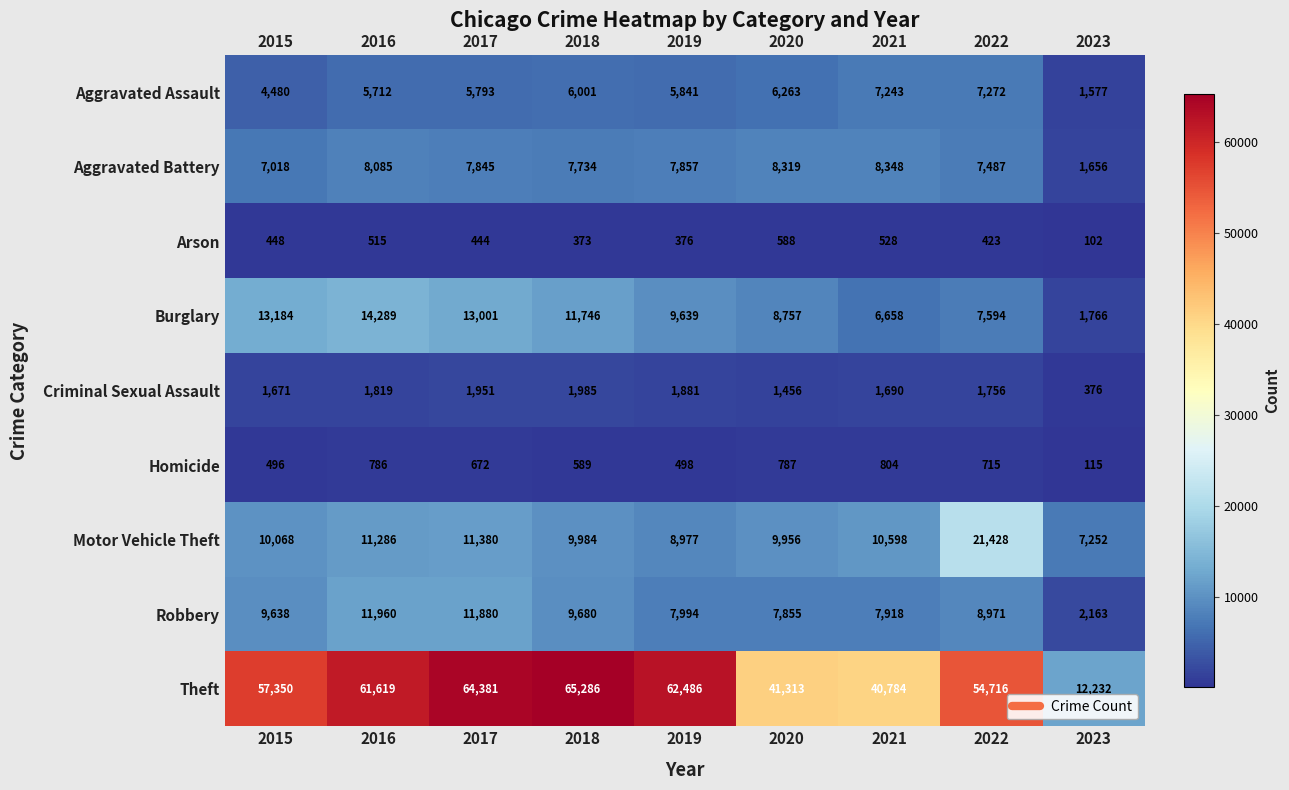

At which category is the sum across all series the highest?

2017